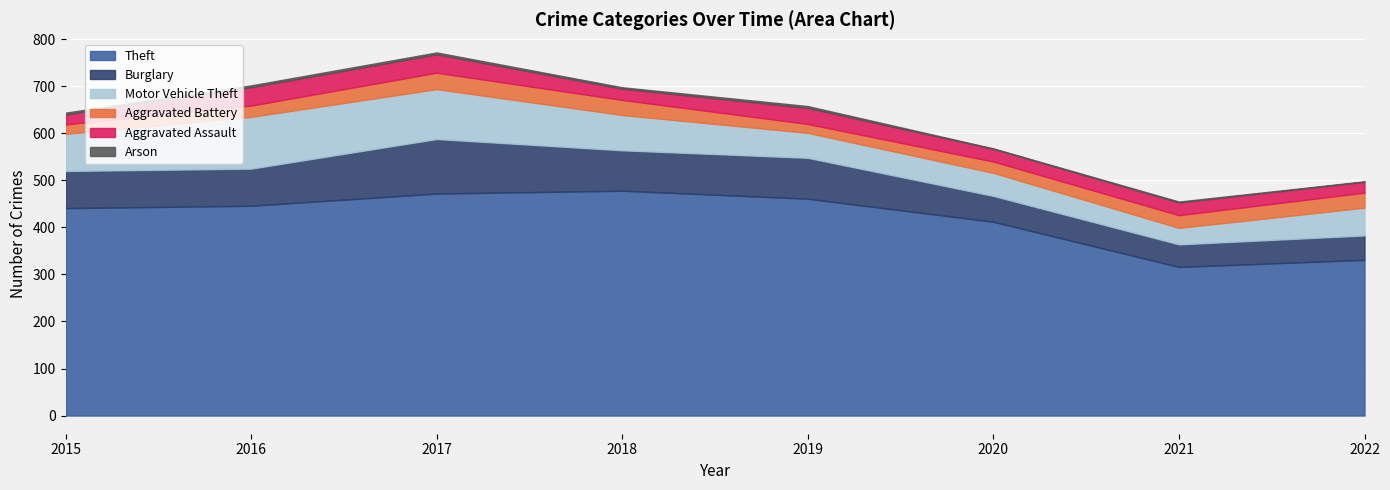

At which category does Arson reach its first local valley?

2018